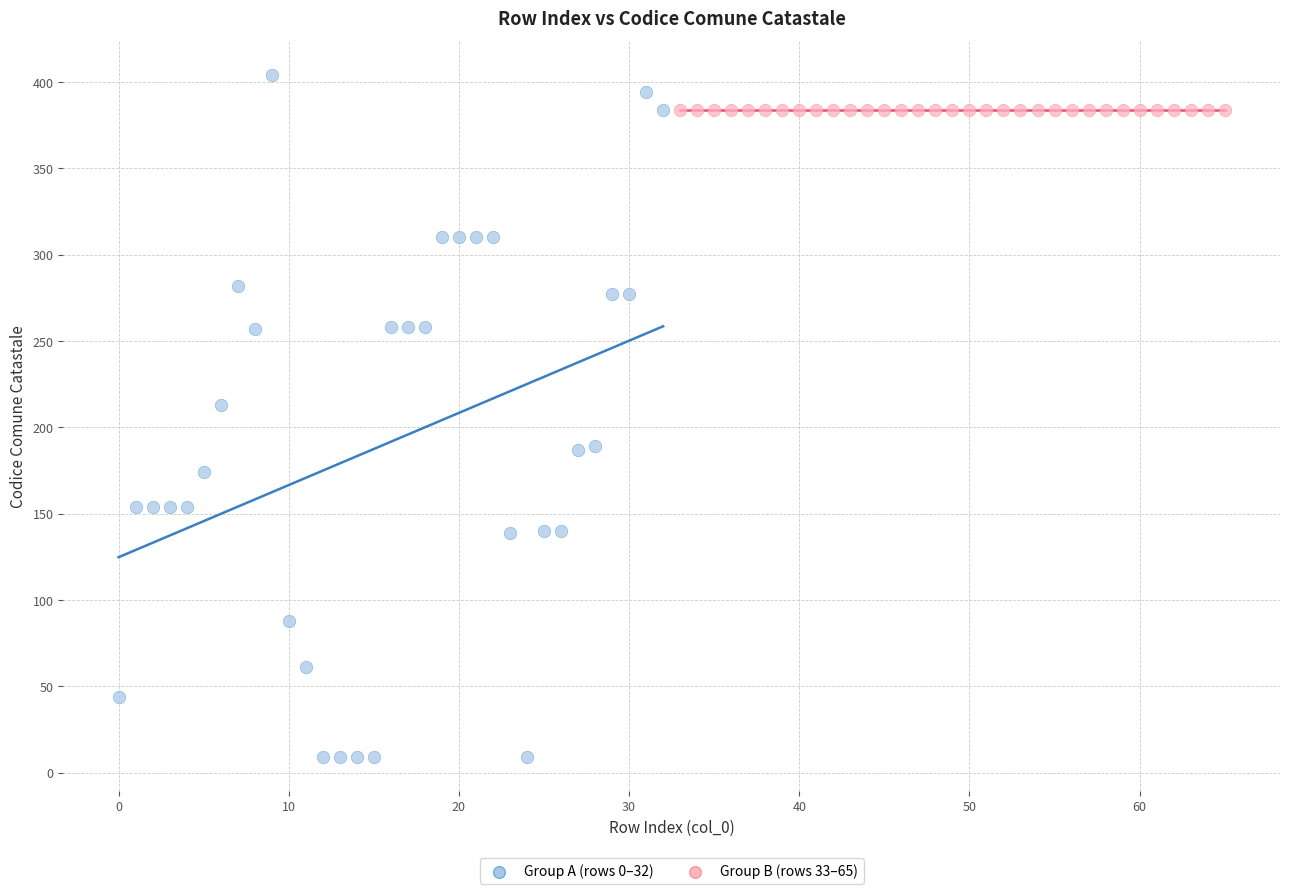

Which series reaches the maximum Y coordinate?

Group A (rows 0–32)